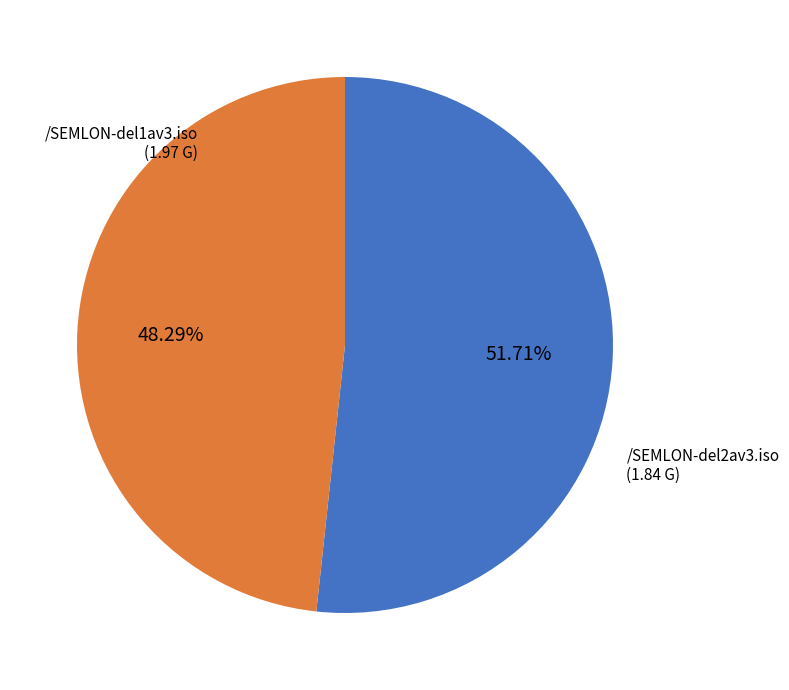

Is there any slice that represents more than half of the pie?

Yes